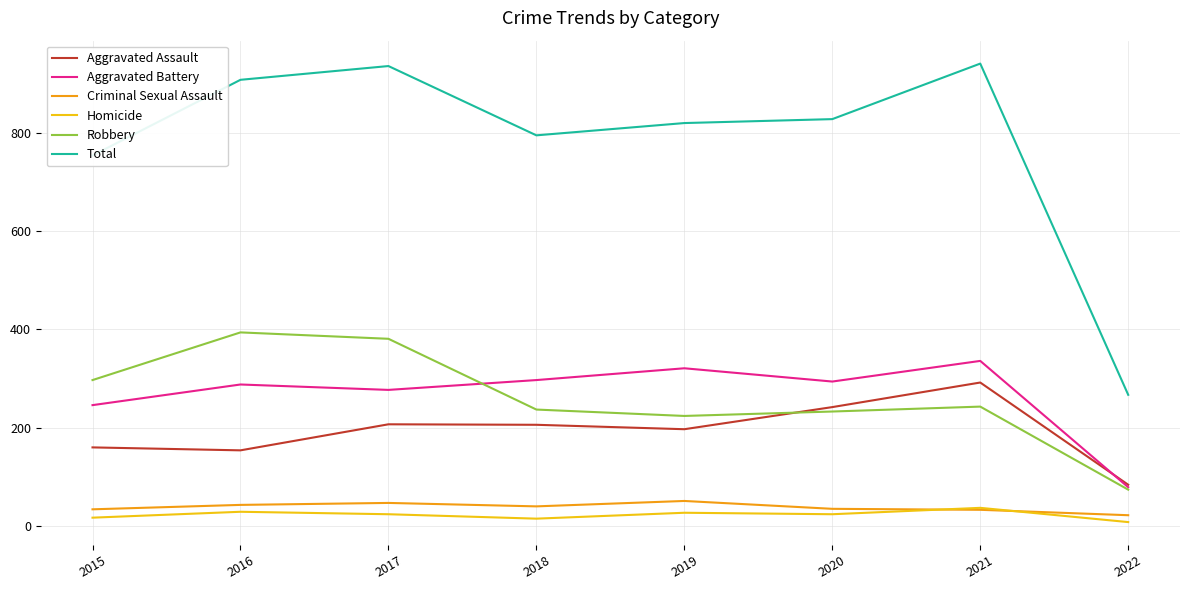

Rank the series by their maximum value, from highest to lowest.

Total, Robbery, Aggravated Battery, Aggravated Assault, Criminal Sexual Assault, Homicide